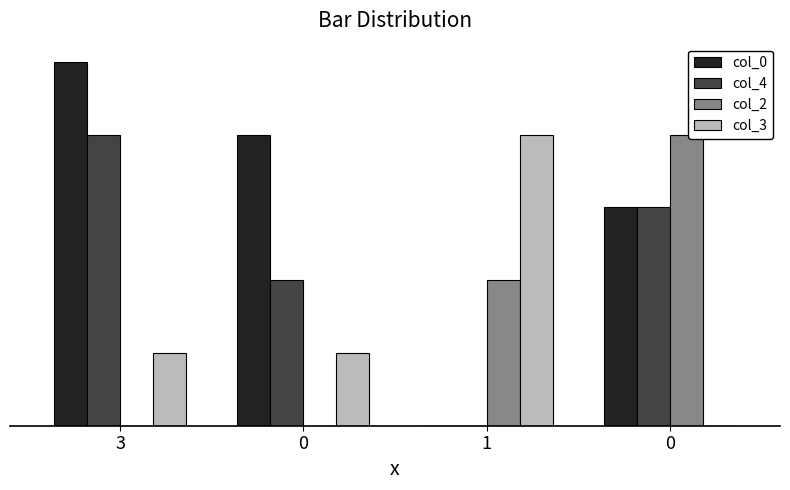

True or false: col_2 has a value of 2 at 1.

True